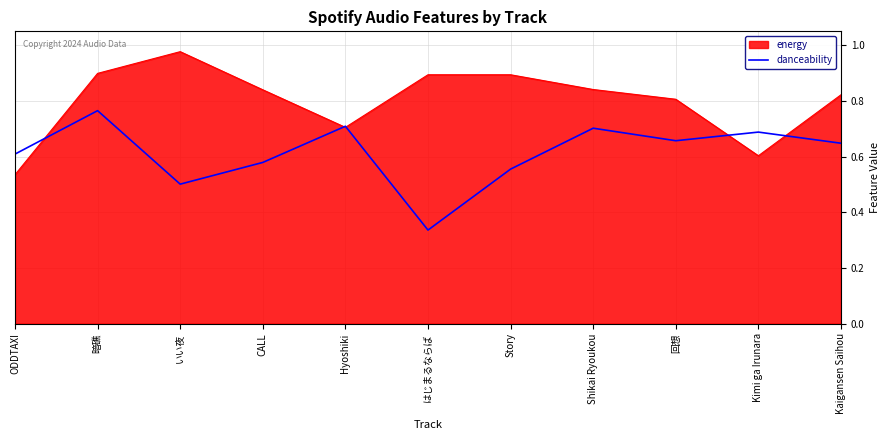

True or false: energy has a value of 0.6 at Kimi ga Irunara.

True